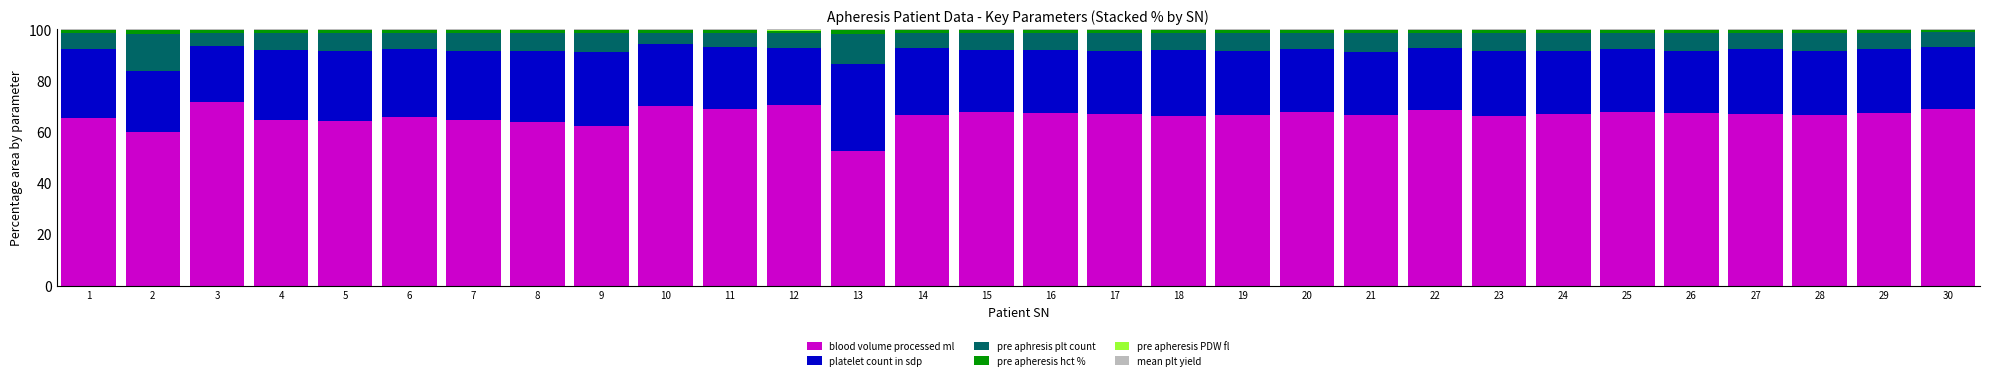

What is the maximum value for blood volume processed ml?

71.5